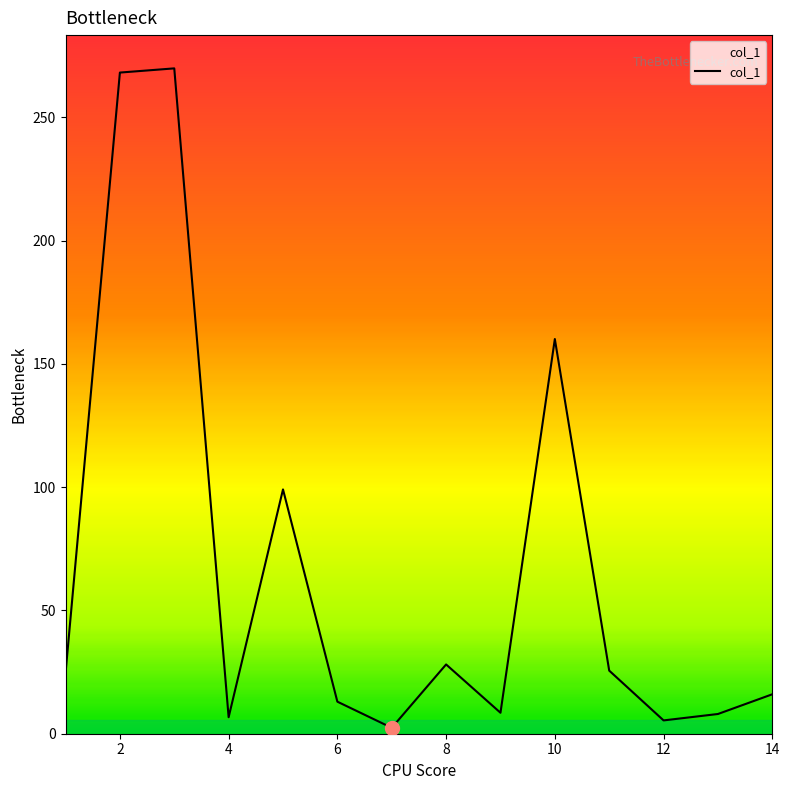

What is the difference between the maximum and minimum values?

267.5